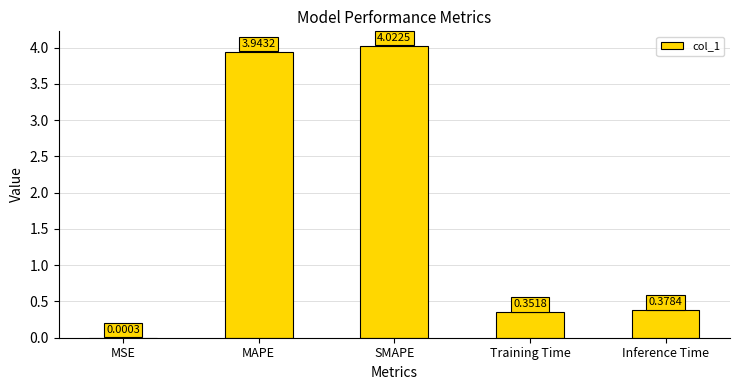

Which category has the highest value across all series?

SMAPE